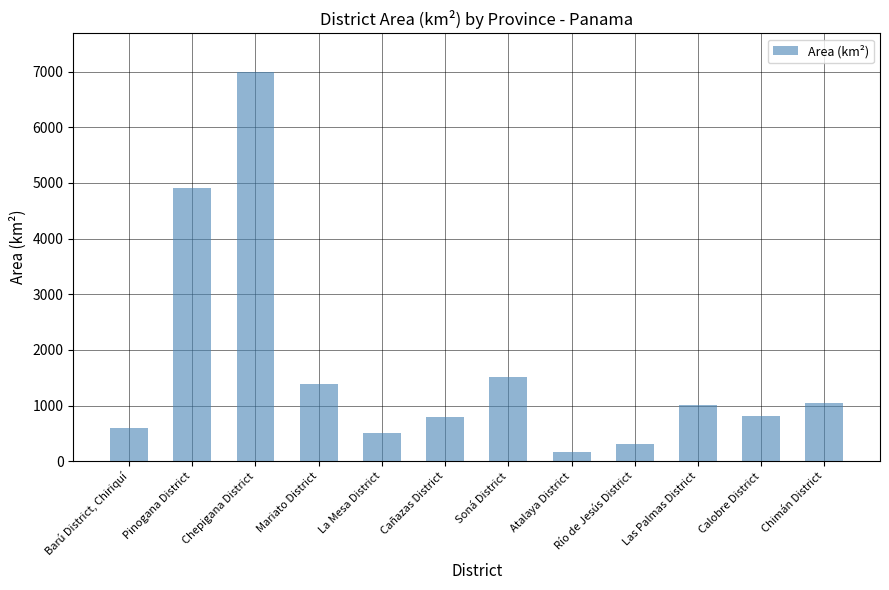

Approximately how many times larger is the value at Chimán District compared to La Mesa District?

2.0